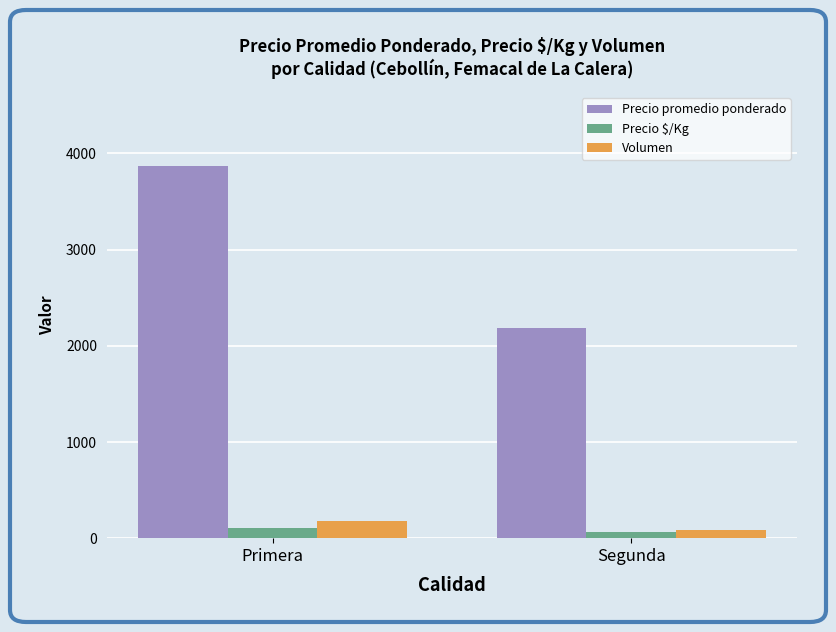

What is the difference between the highest and lowest values at Segunda?

2127